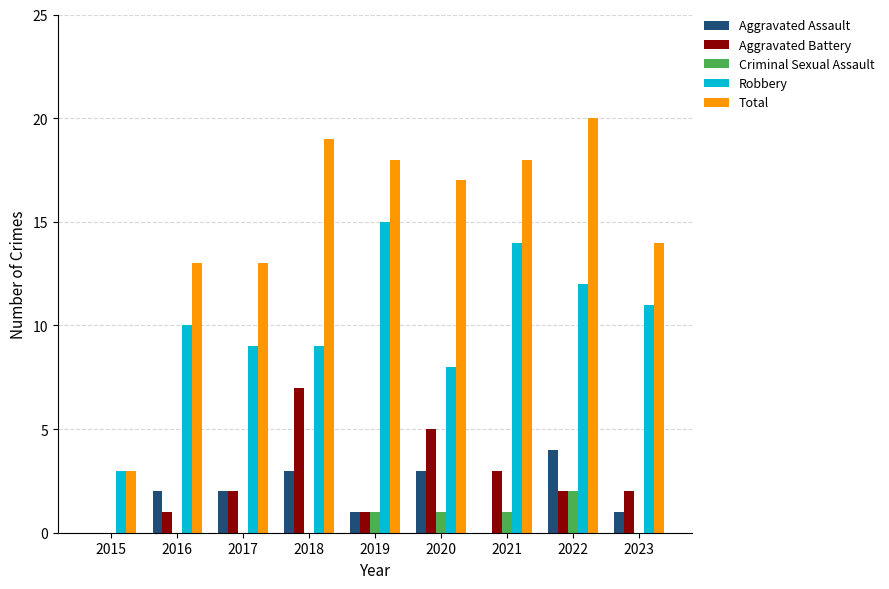

Read the Robbery value at 2016, to the nearest 10.

10